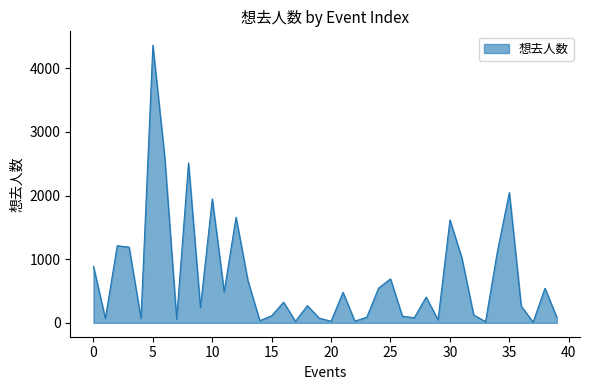

What is the maximum value shown in the chart?

4364